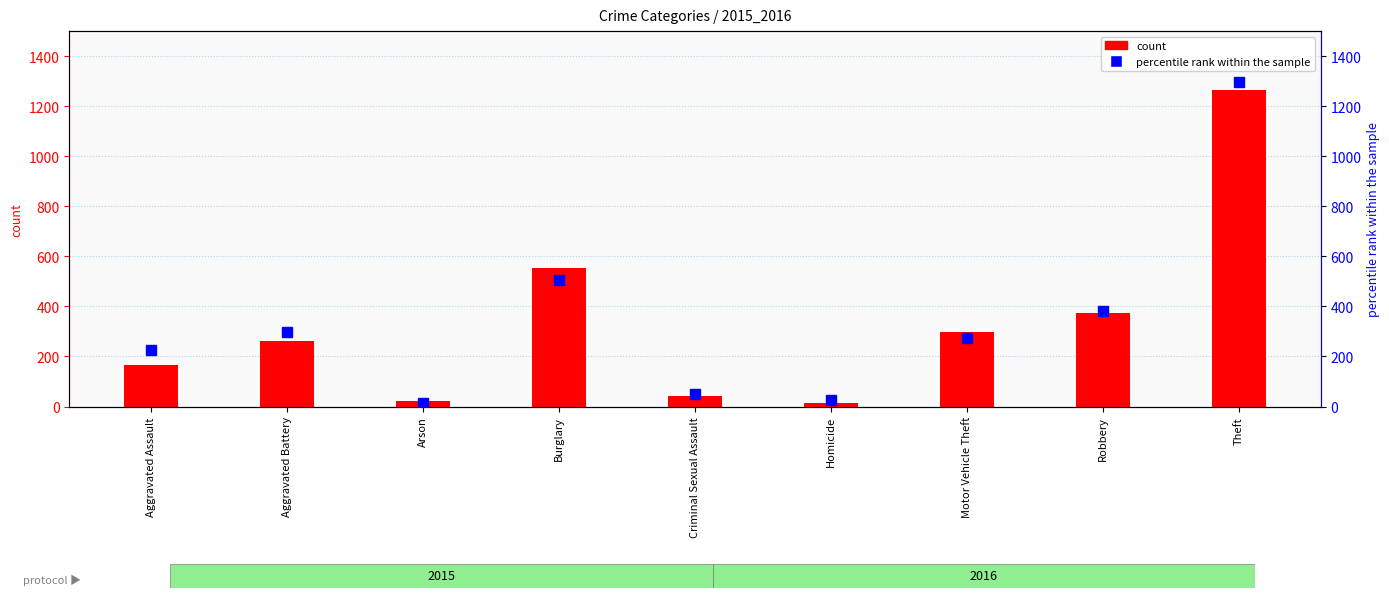

True or false: percentile rank within the sample has a value of 449 at Aggravated Battery.

False